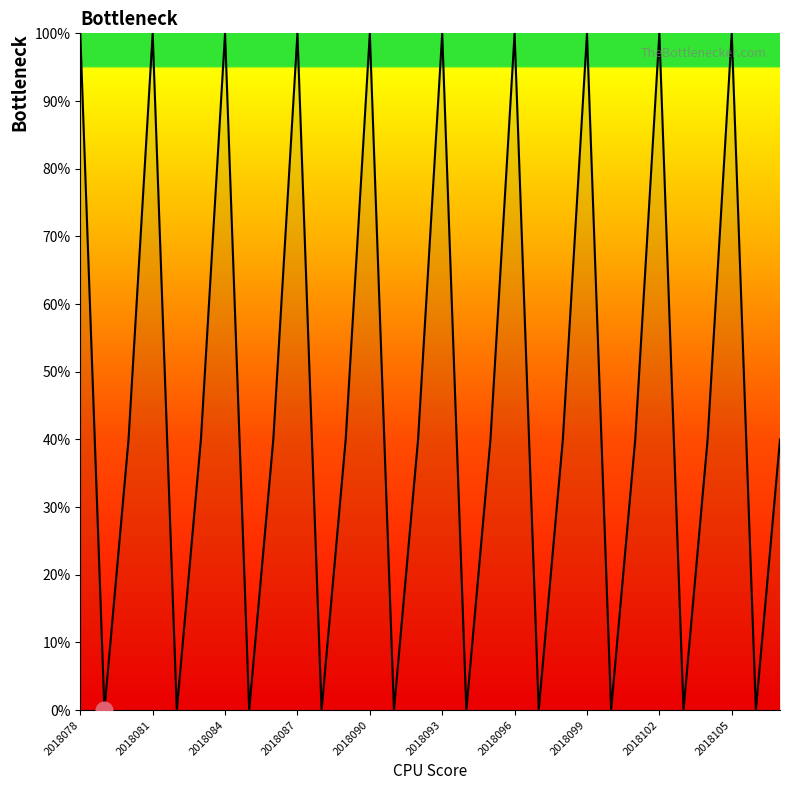

What is the greatest value displayed?

100